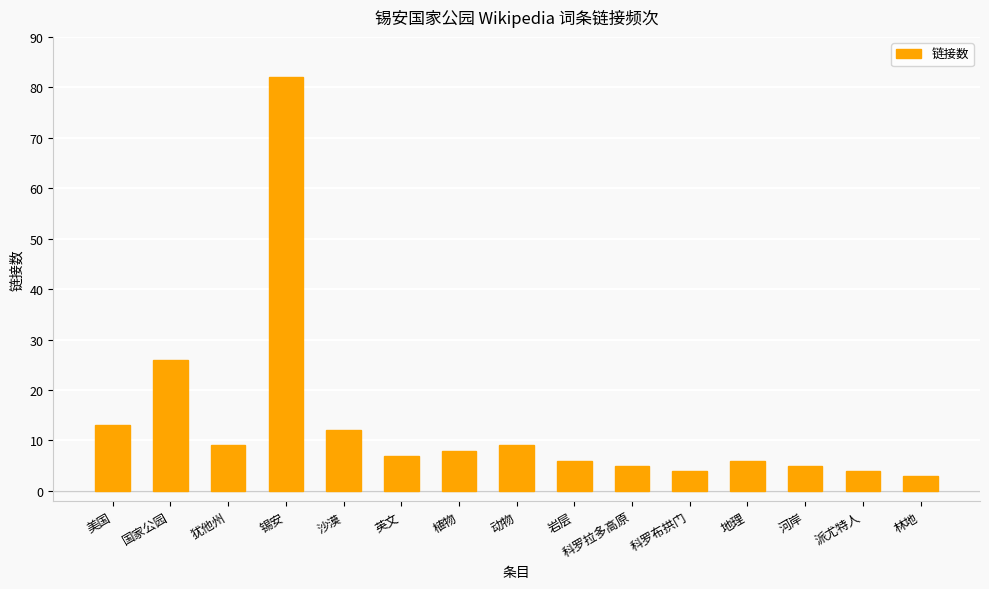

At which label does the data first exceed 7?

美国